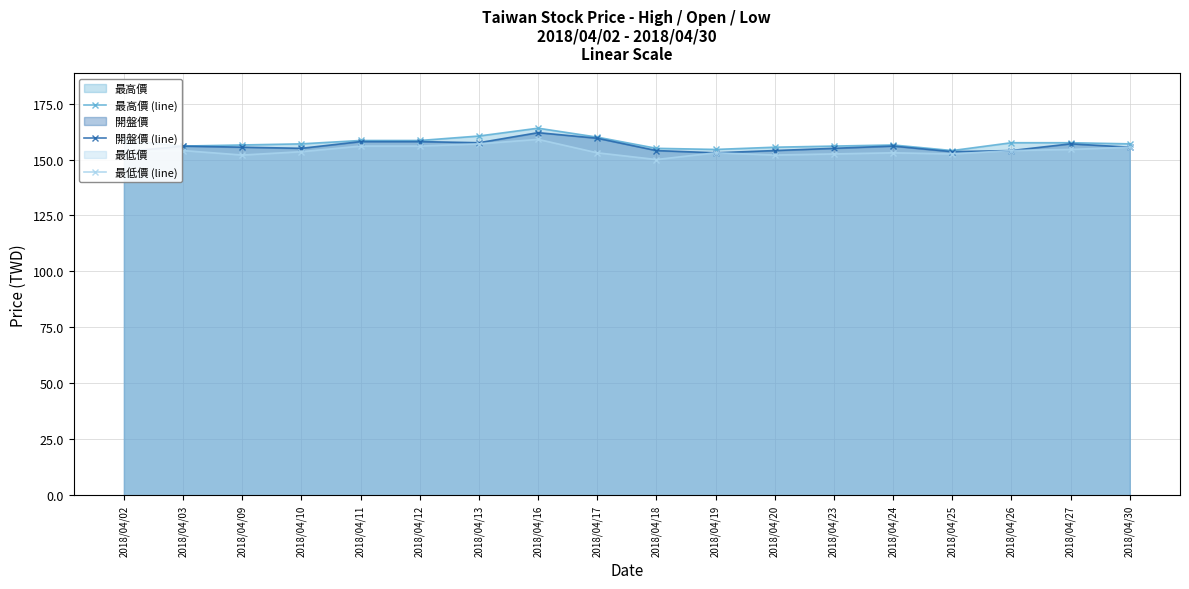

List the series in order of their overall mean, highest first.

最高價 (line), 開盤價 (line), 最低價 (line)